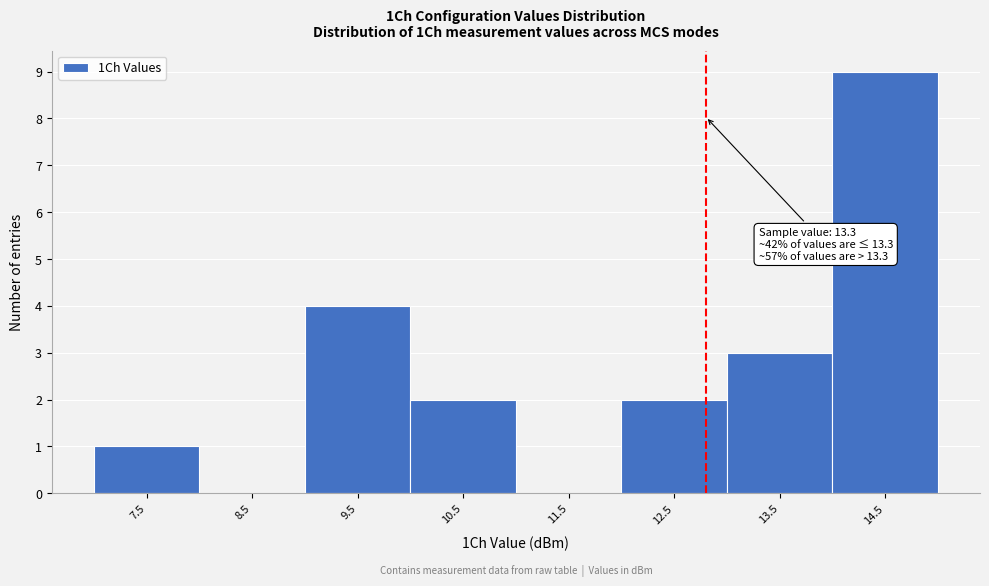

Reading left to right, list all the values displayed in this chart.

7.5=1	8.5=0	9.5=4	10.5=2	11.5=0	12.5=2	13.5=3	14.5=9